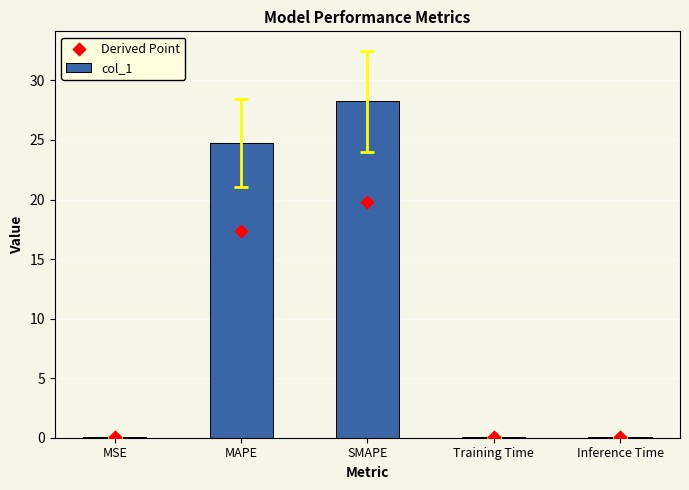

What are all the series names shown in the legend?

col_1, Derived Point